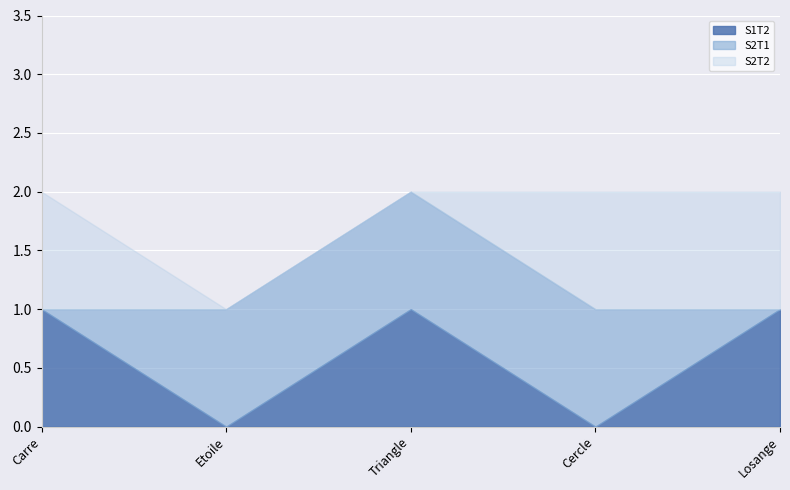

Which series changed the most between Carre and Losange?

S1T2